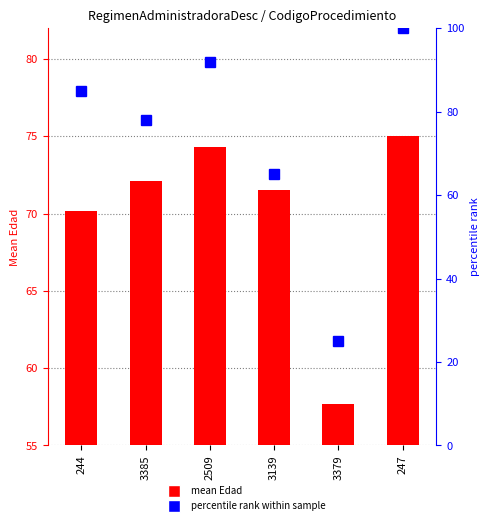

True or false: percentile rank within sample has a value of 138.1 at 247.

False